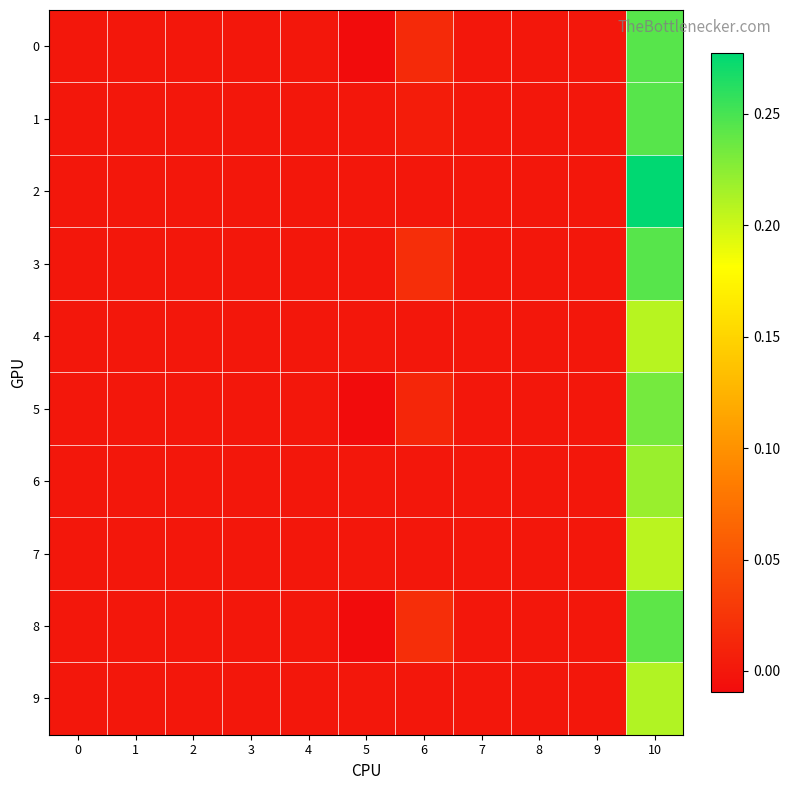

Which series has the largest range (max minus min)?

row_2